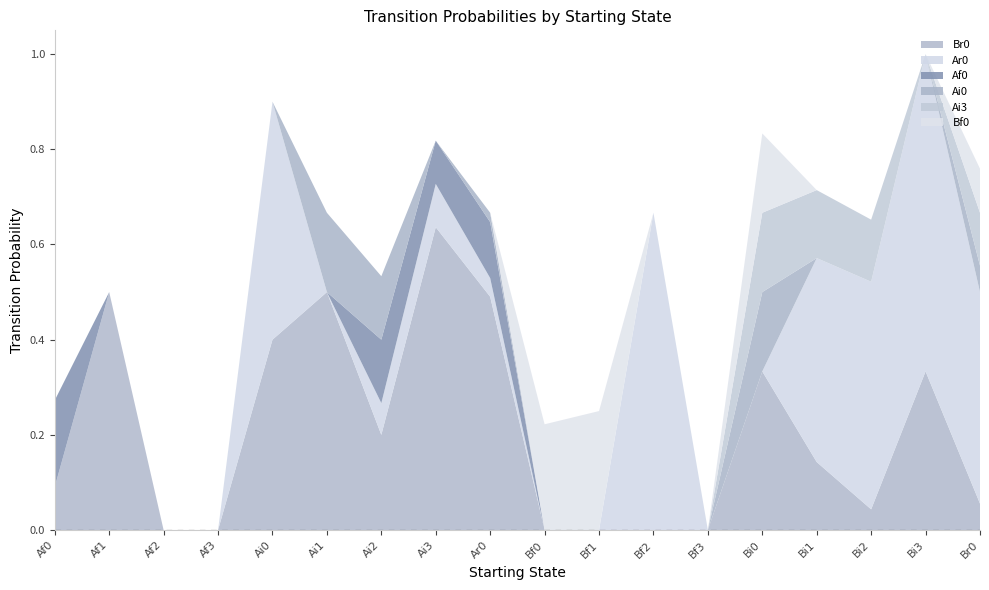

Reading left to right, extract all data points from this chart.

Br0: Af0=0.1	Af1=0.5	Af2=0.0	Af3=0.0	Ai0=0.4	Ai1=0.5	Ai2=0.2	Ai3=0.6	Ar0=0.5	Bf0=0.0	Bf1=0.0	Bf2=0.0	Bf3=0.0	Bi0=0.3	Bi1=0.1	Bi2=0.0	Bi3=0.3	Br0=0.1
Ar0: Af0=0.0	Af1=0.0	Af2=0.0	Af3=0.0	Ai0=0.5	Ai1=0.0	Ai2=0.1	Ai3=0.1	Ar0=0.0	Bf0=0.0	Bf1=0.0	Bf2=0.7	Bf3=0.0	Bi0=0.0	Bi1=0.4	Bi2=0.5	Bi3=0.7	Br0=0.4
Af0: Af0=0.2	Af1=0.0	Af2=0.0	Af3=0.0	Ai0=0.0	Ai1=0.0	Ai2=0.1	Ai3=0.1	Ar0=0.1	Bf0=0.0	Bf1=0.0	Bf2=0.0	Bf3=0.0	Bi0=0.0	Bi1=0.0	Bi2=0.0	Bi3=0.0	Br0=0.0
Ai0: Af0=0.0	Af1=0.0	Af2=0.0	Af3=0.0	Ai0=0.0	Ai1=0.2	Ai2=0.1	Ai3=0.0	Ar0=0.0	Bf0=0.0	Bf1=0.0	Bf2=0.0	Bf3=0.0	Bi0=0.2	Bi1=0.0	Bi2=0.0	Bi3=0.0	Br0=0.1
Ai3: Af0=0.0	Af1=0.0	Af2=0.0	Af3=0.0	Ai0=0.0	Ai1=0.0	Ai2=0.0	Ai3=0.0	Ar0=0.0	Bf0=0.0	Bf1=0.0	Bf2=0.0	Bf3=0.0	Bi0=0.2	Bi1=0.1	Bi2=0.1	Bi3=0.0	Br0=0.1
Bf0: Af0=0.0	Af1=0.0	Af2=0.0	Af3=0.0	Ai0=0.0	Ai1=0.0	Ai2=0.0	Ai3=0.0	Ar0=0.0	Bf0=0.2	Bf1=0.2	Bf2=0.0	Bf3=0.0	Bi0=0.2	Bi1=0.0	Bi2=0.0	Bi3=0.0	Br0=0.1